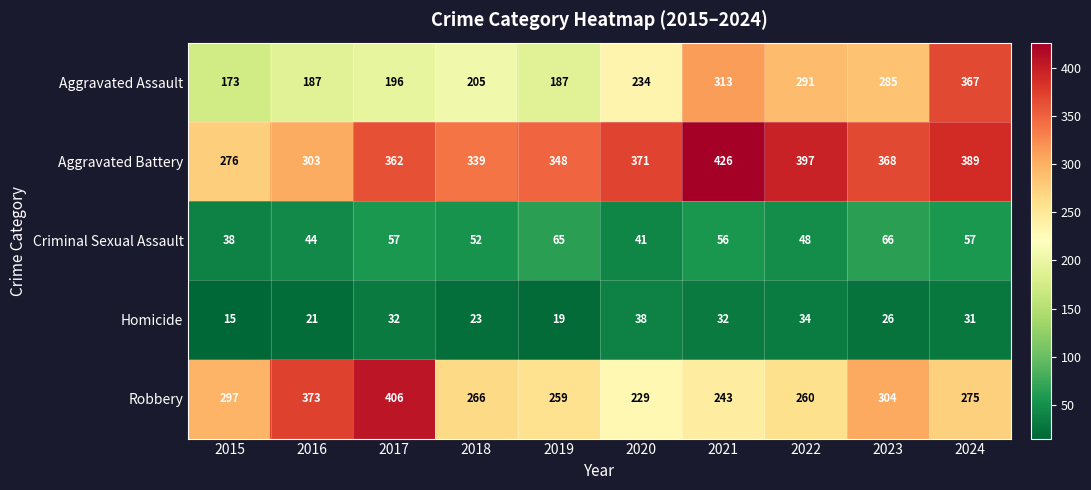

Which series has the largest total across all categories?

Aggravated Battery